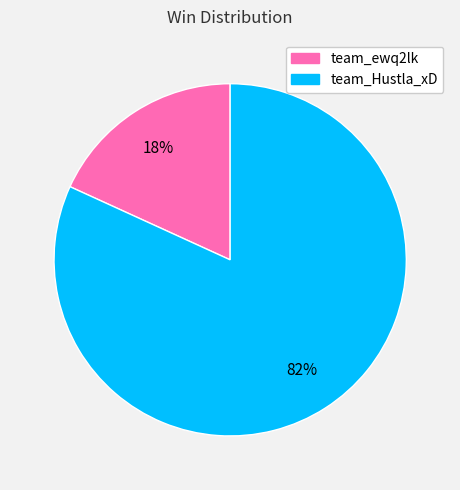

Rank the categories by value from lowest to highest.

team_ewq2lk, team_Hustla_xD